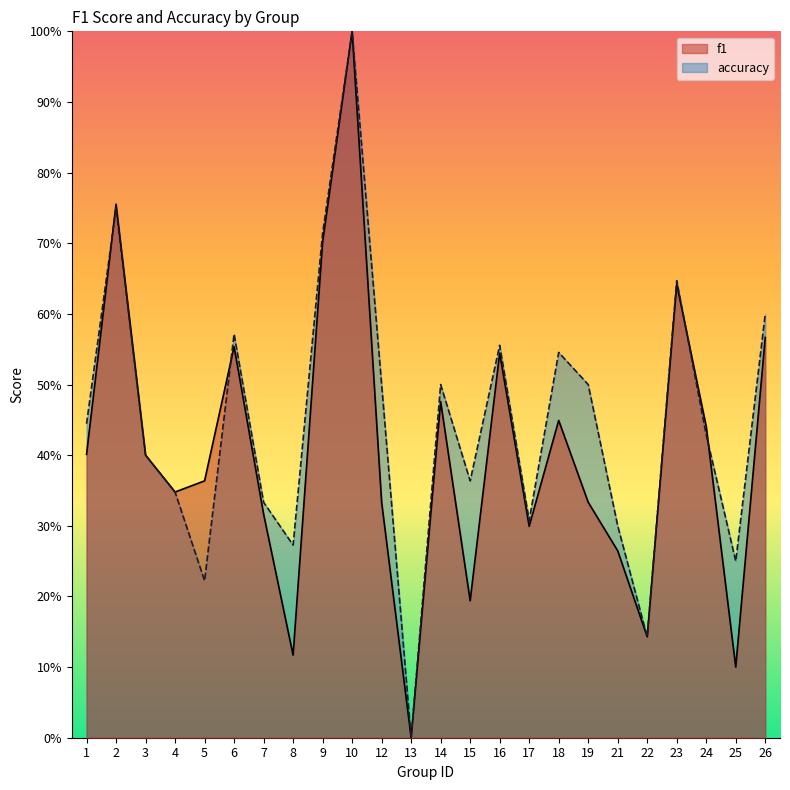

Reading left to right, list all the values displayed in this chart.

f1: 0.4	0.8	0.4	0.3	0.4	0.6	0.3	0.1	0.7	1.0	0.3	0.0	0.5	0.2	0.5	0.3	0.4	0.3	0.3	0.1	0.6	0.4	0.1	0.6
accuracy: 0.4	0.8	0.4	0.3	0.2	0.6	0.3	0.3	0.7	1.0	0.5	0.0	0.5	0.4	0.6	0.3	0.5	0.5	0.3	0.1	0.6	0.4	0.2	0.6